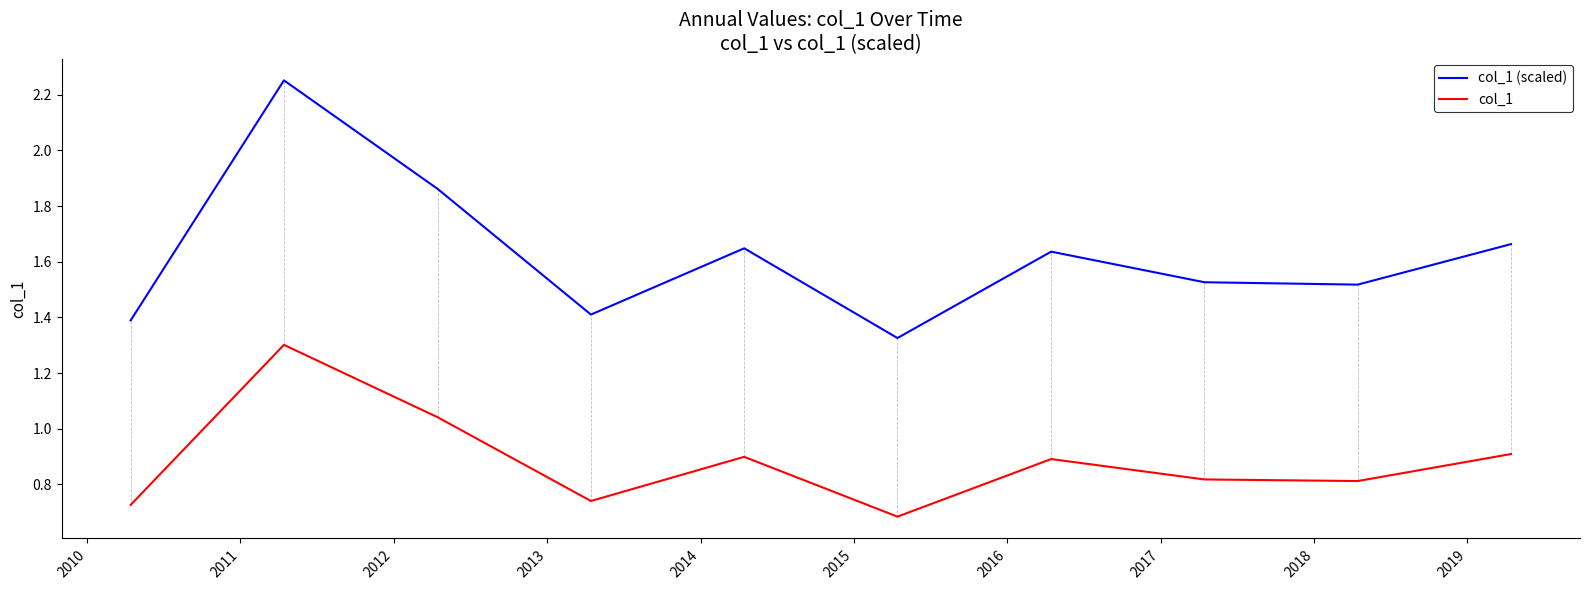

Rank the series by their average value, from highest to lowest.

col_1 (scaled), col_1